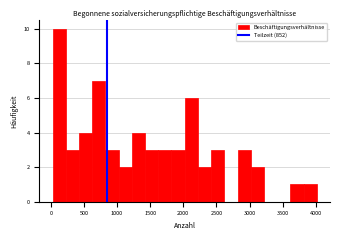

Read against the x-axis, roughly where is the centre of the tallest bar?

150